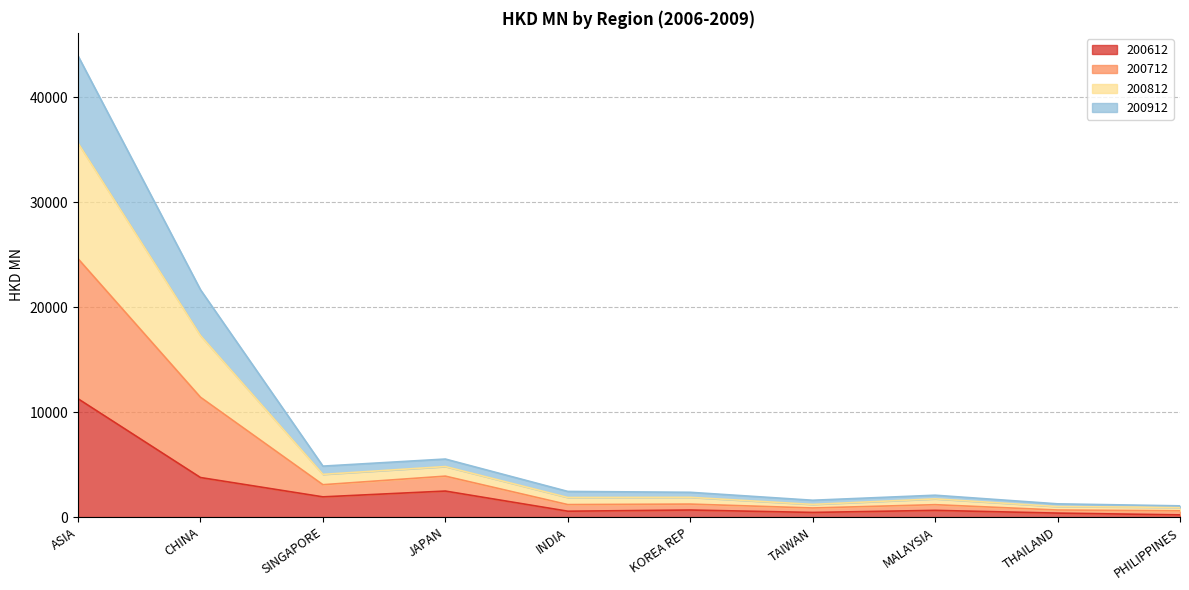

How many interior local valleys does the 200812 series have?

3